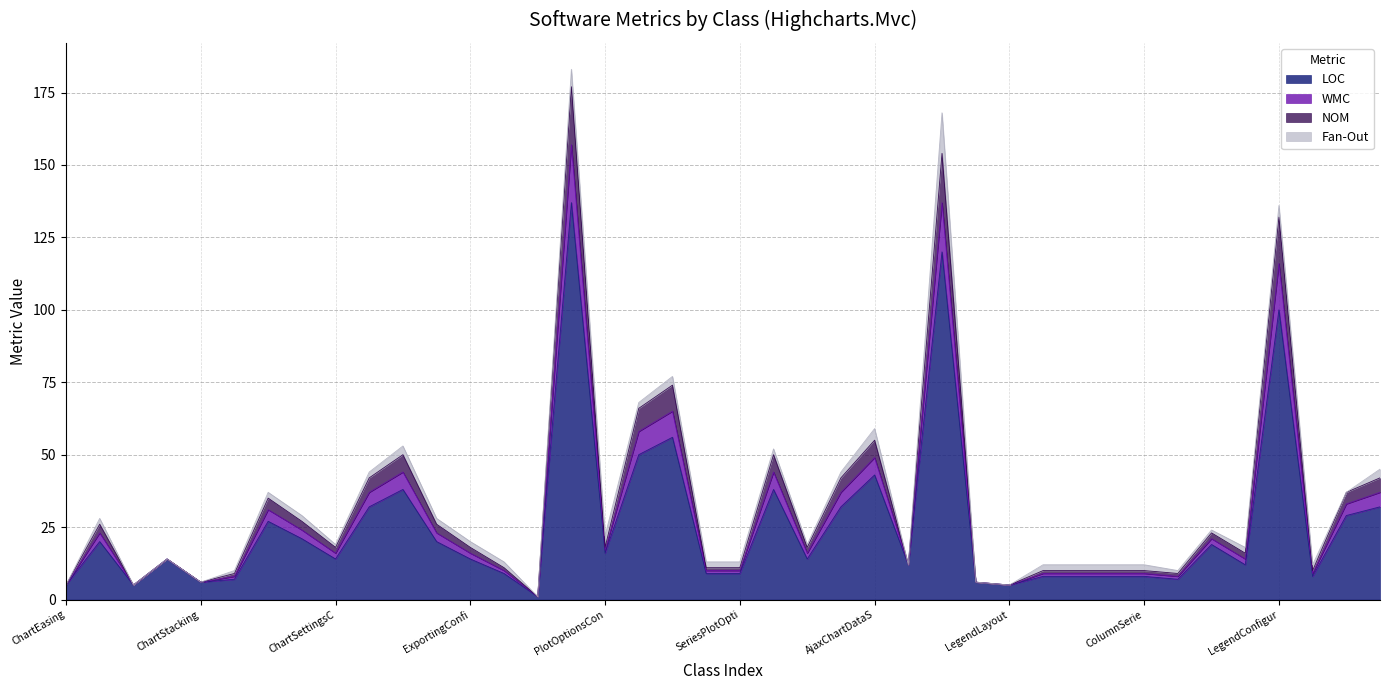

Between 39 and 5, which is larger?

39